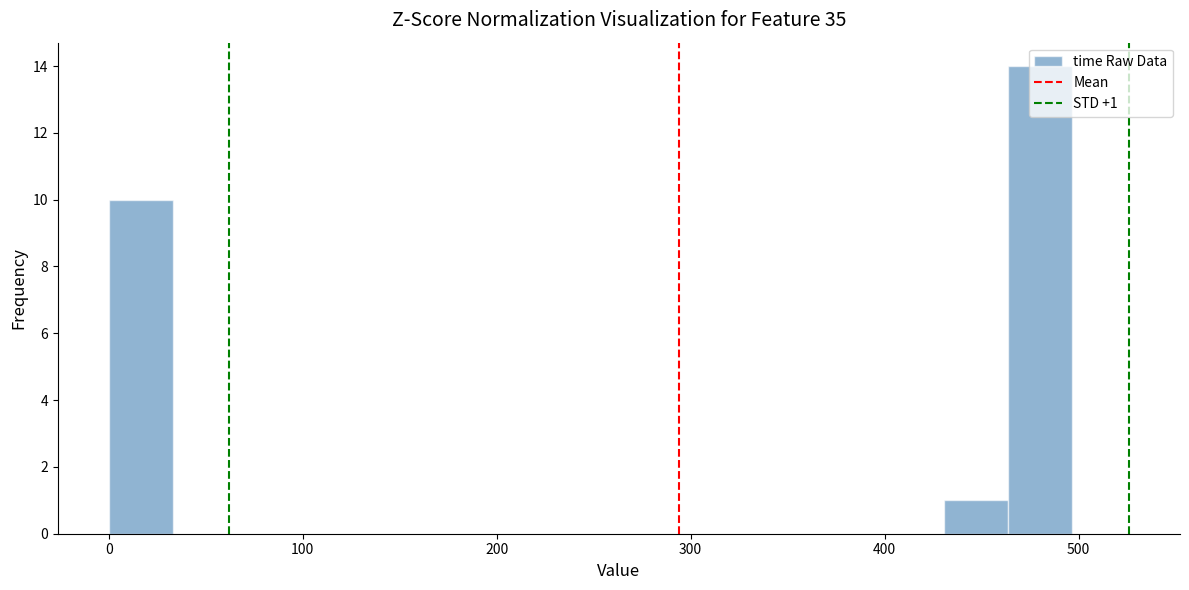

Around what value on the x-axis is the tallest bar? Give the approximate position of its centre, as read against the axis.

480